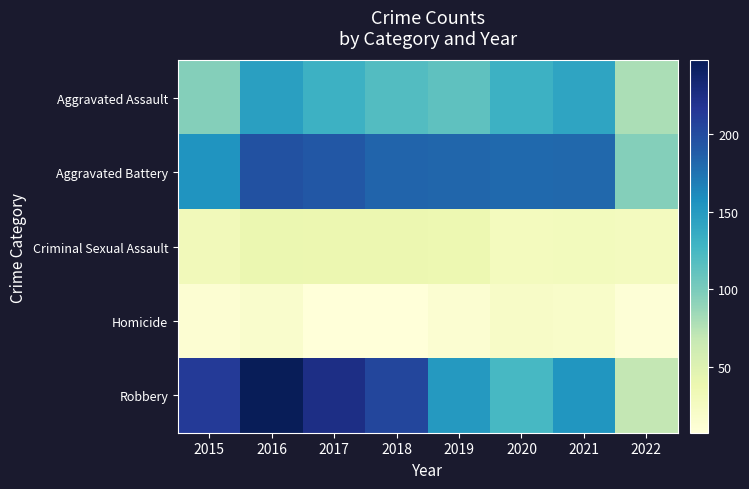

What is the greatest value displayed?

247